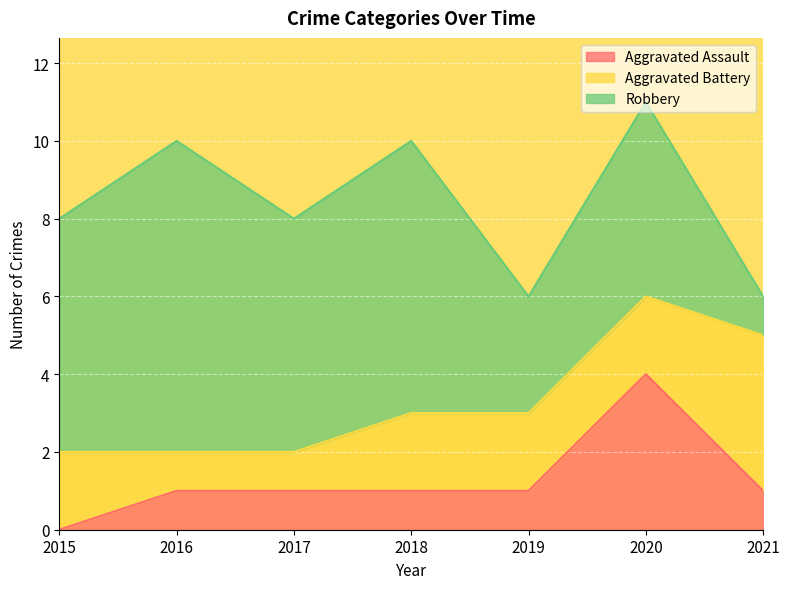

What is the greatest value displayed?

8